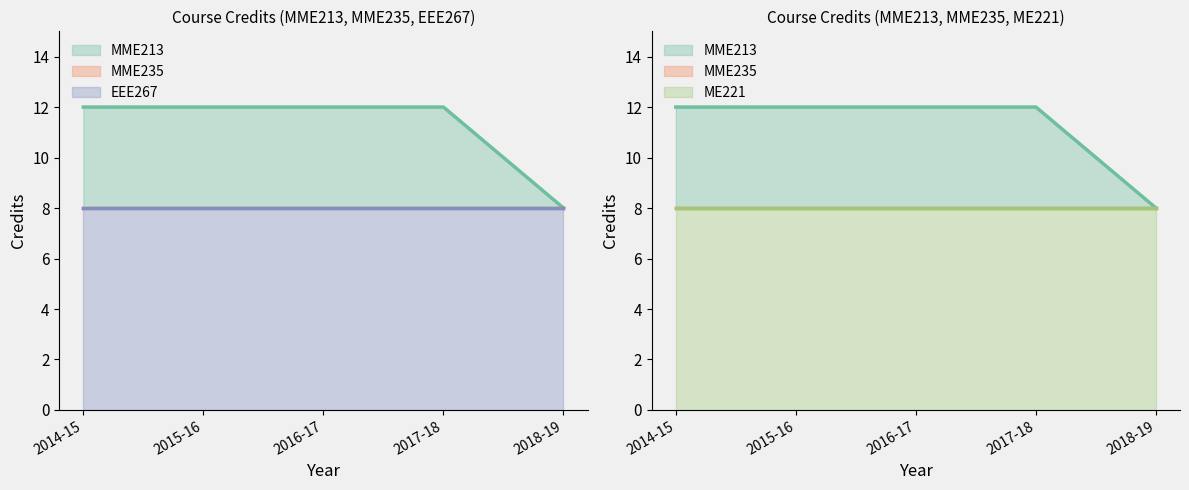

Reading left to right, list all the values displayed in this chart.

MME213: 12	12	12	12	8
MME235: 8	8	8	8	8
EEE267: 8	8	8	8	8
ME221: 8	8	8	8	8